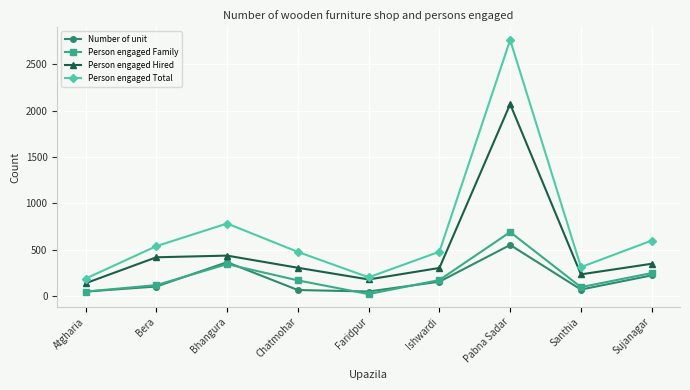

How many categories are shown in the chart?

9